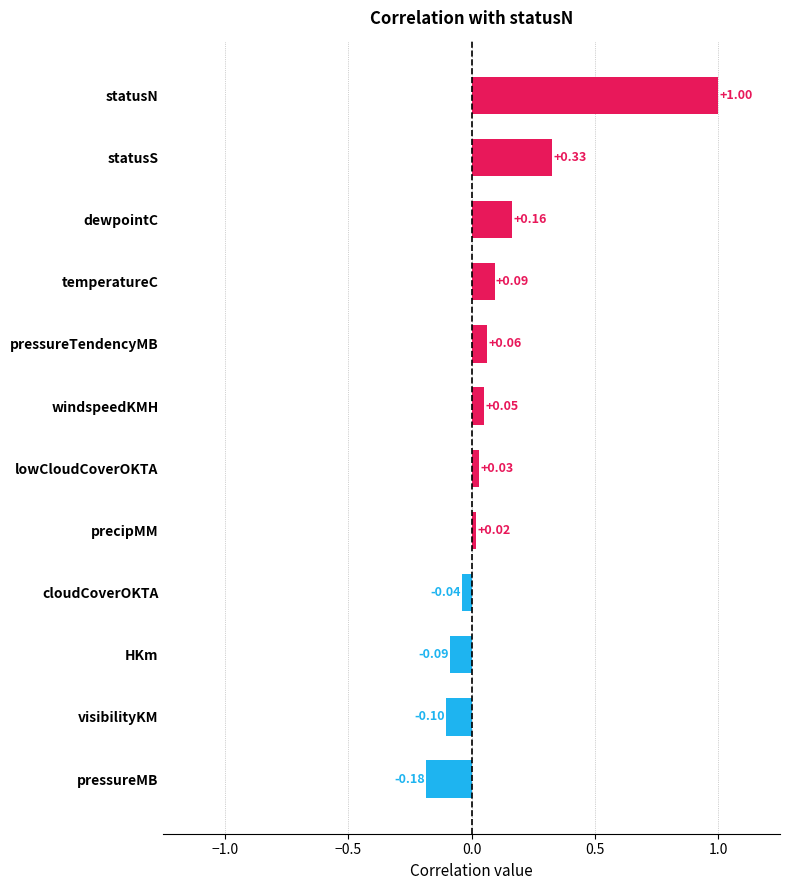

What is the difference between the maximum and minimum values?

1.2